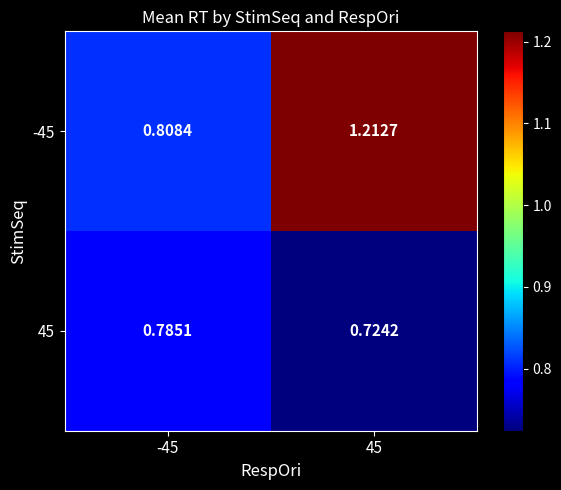

Is the value of 45 at -45 greater than the value of -45 at 45?

No